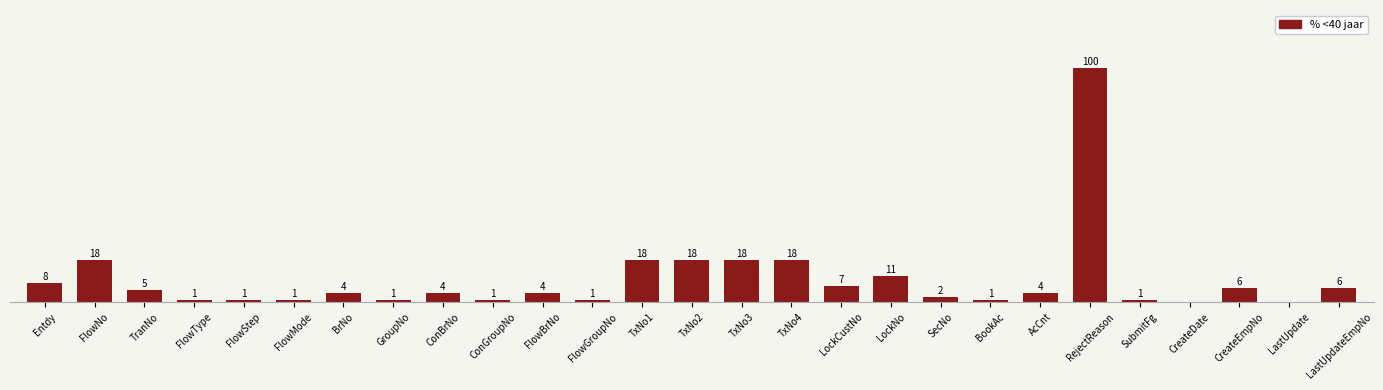

Are the bars horizontal?

No